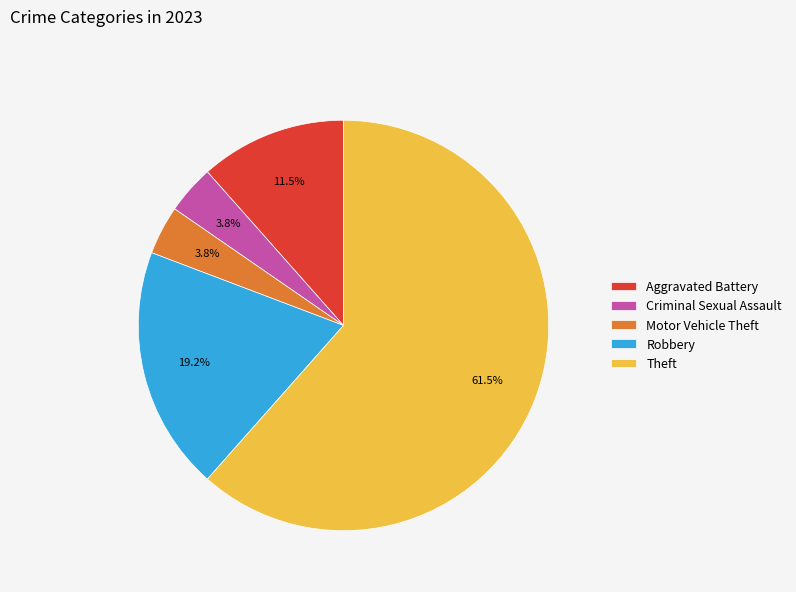

Which has a higher value, Motor Vehicle Theft or Theft?

Theft